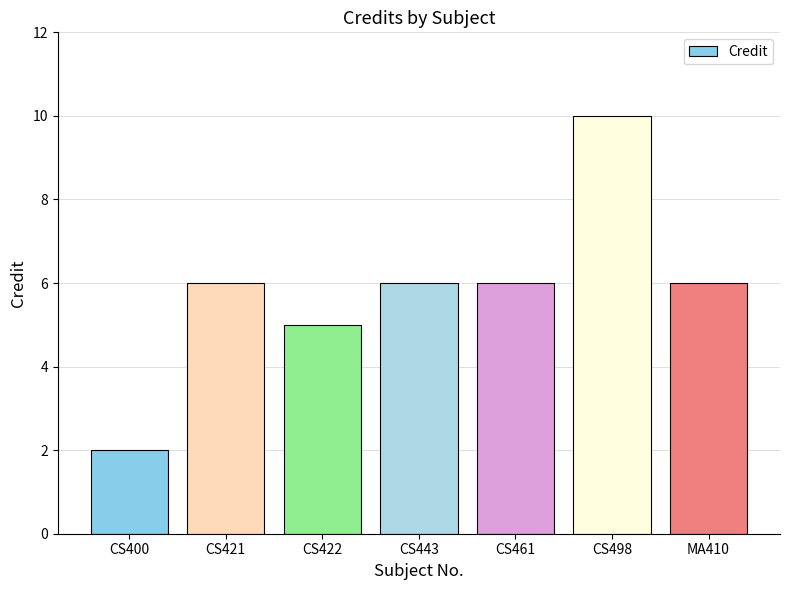

Are the bars horizontal?

No